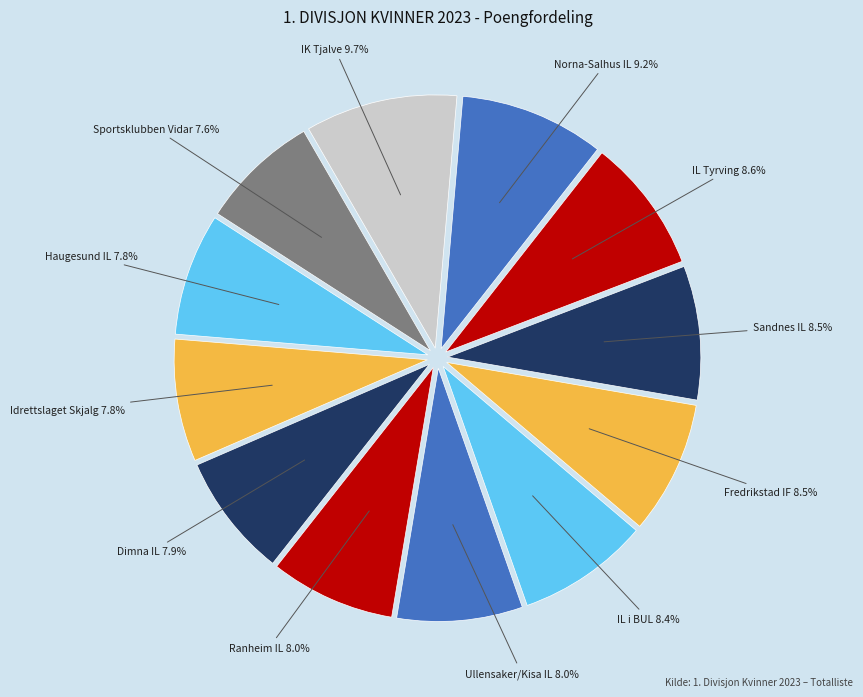

What percentage is the Dimna IL slice, to the nearest percent?

8%